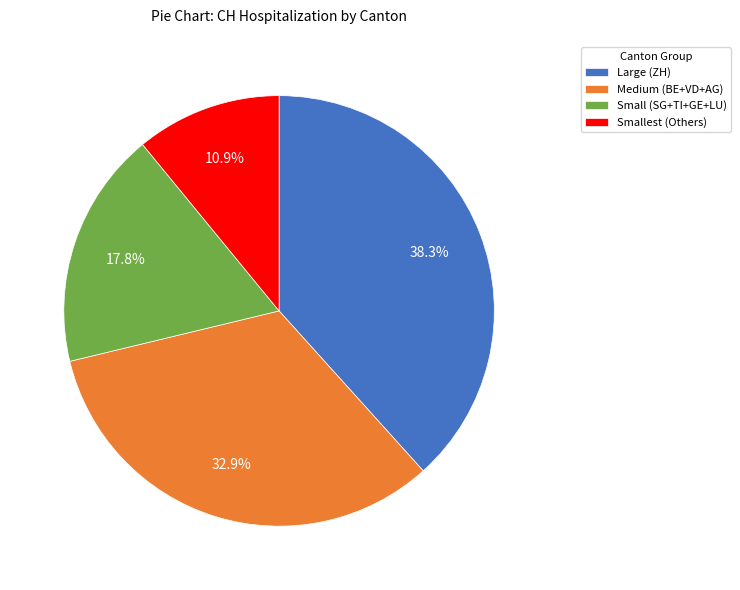

Approximately how many times larger is the value at Smallest (Others) compared to Large (ZH)?

0.3